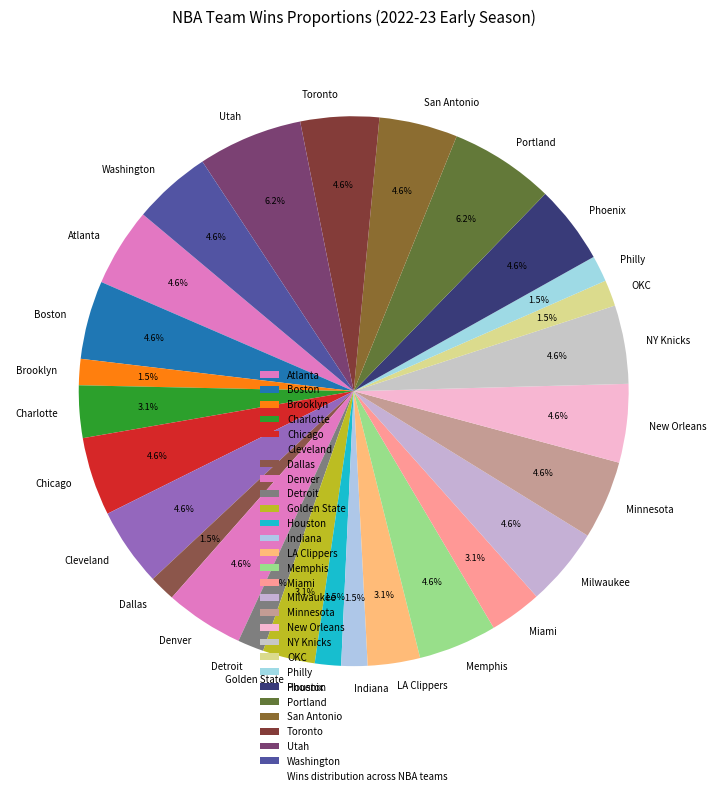

Is there a majority slice in this chart?

No